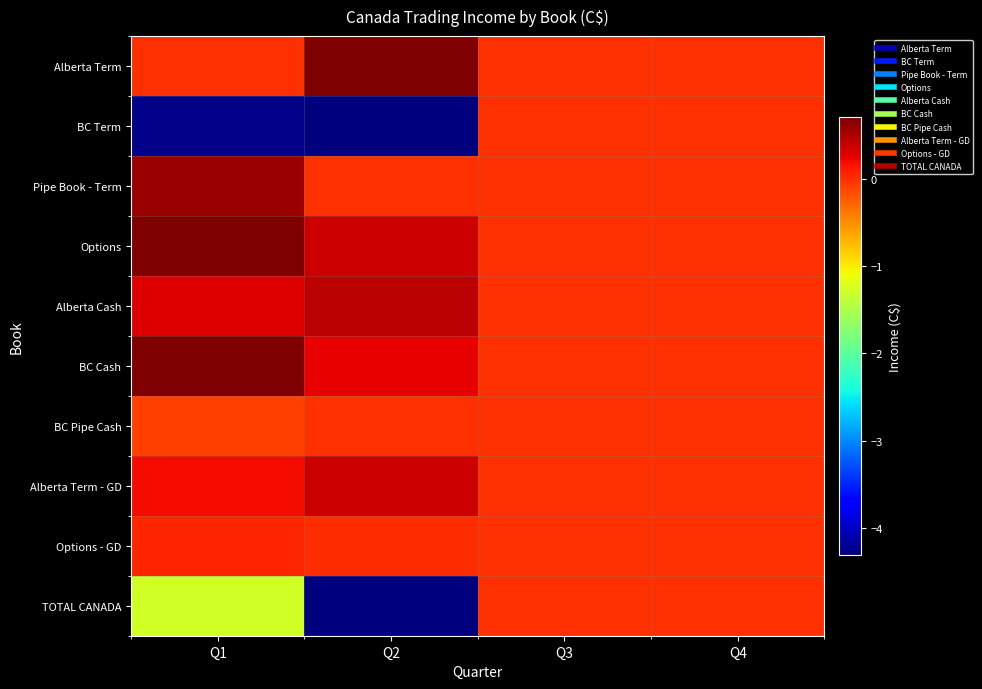

Reading left to right, extract all data points from this chart.

Alberta Term: Q1=-54499.2	Q2=9631782.8	Q3=0.0	Q4=0.0
BC Term: Q1=-42637570.0	Q2=-75244558.0	Q3=0.0	Q4=0.0
Pipe Book - Term: Q1=5861624.0	Q2=0.0	Q3=0.0	Q4=0.0
Options: Q1=12577871.0	Q2=3722967.0	Q3=0.0	Q4=0.0
Alberta Cash: Q1=2949580.3	Q2=4406002.9	Q3=0.0	Q4=0.0
BC Cash: Q1=6953869.5	Q2=2517090.6	Q3=0.0	Q4=0.0
BC Pipe Cash: Q1=-822588.8	Q2=0.0	Q3=0.0	Q4=0.0
Alberta Term - GD: Q1=1880231.8	Q2=3586867.0	Q3=0.0	Q4=0.0
Options - GD: Q1=458938.0	Q2=142949.0	Q3=0.0	Q4=0.0
TOTAL CANADA: Q1=-12832543.4	Q2=-51236898.7	Q3=0.0	Q4=0.0